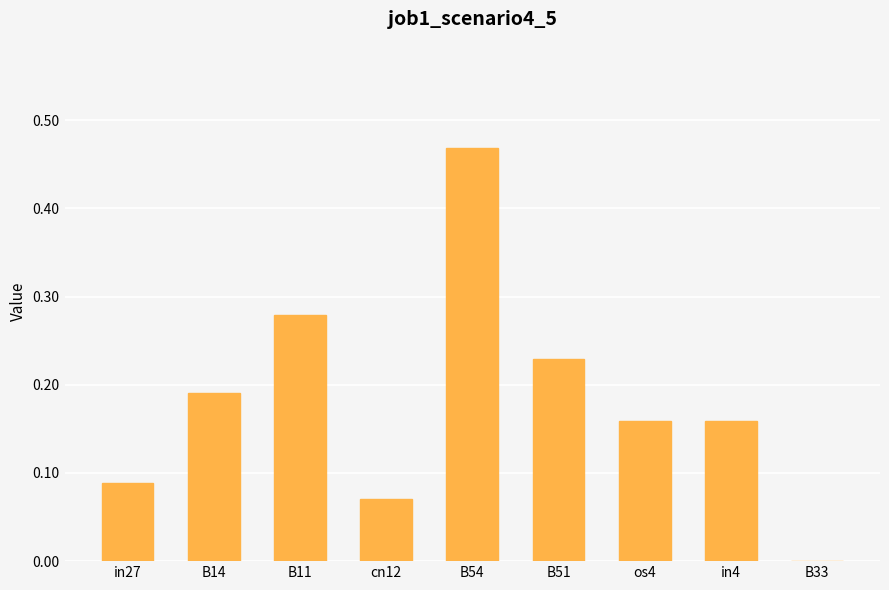

What is the sum of all values?

1.6